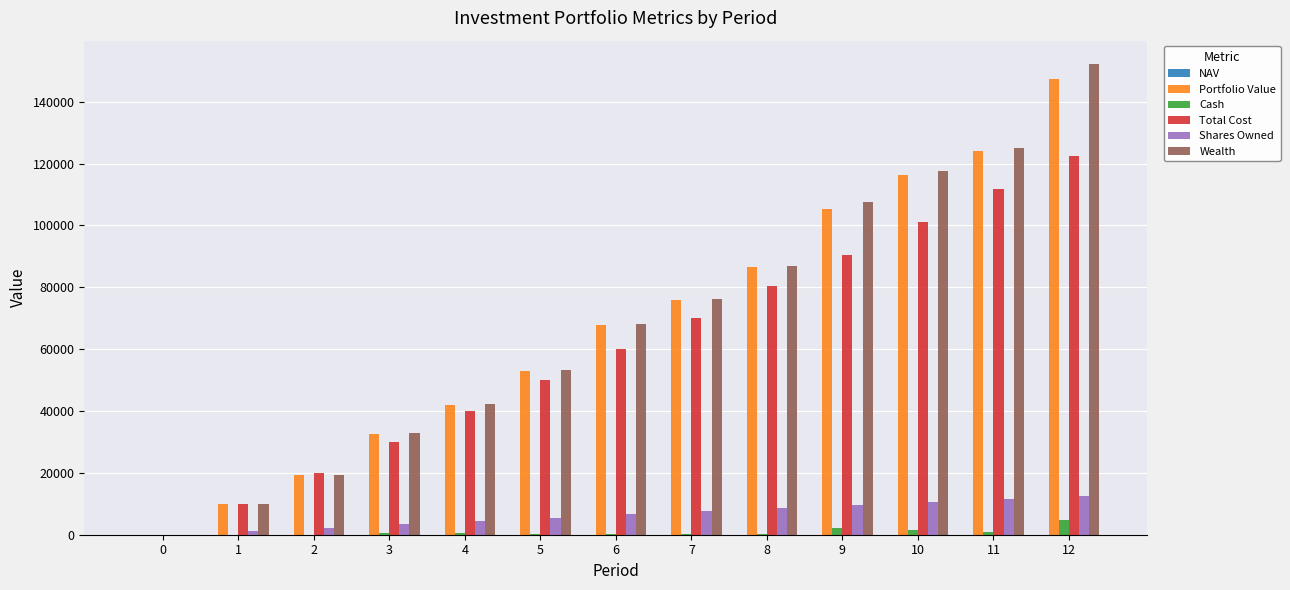

What is the maximum value for Cash?

4714.8